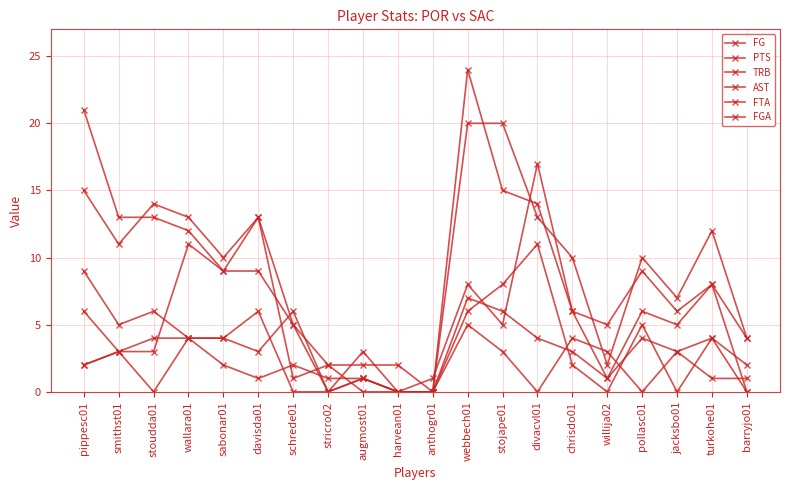

At how many categories does at least one series exceed 19?

3